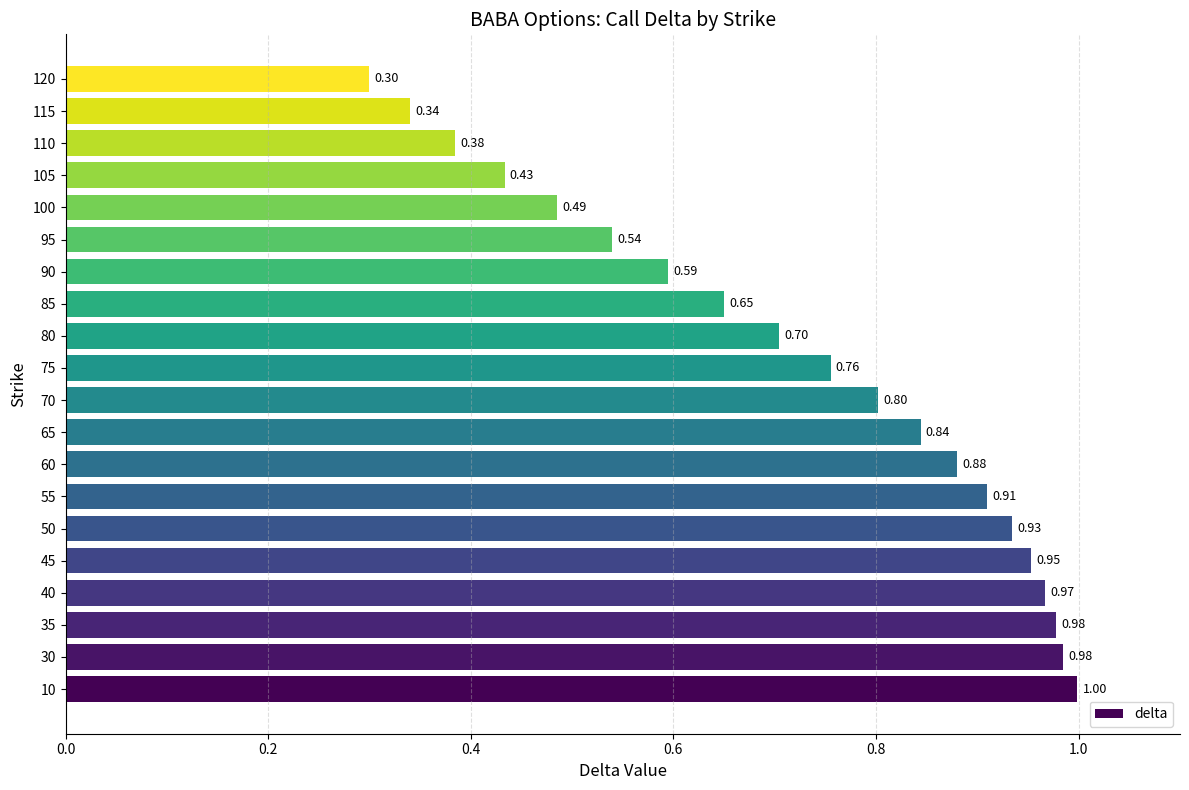

Which label corresponds to the smallest value in the chart?

120